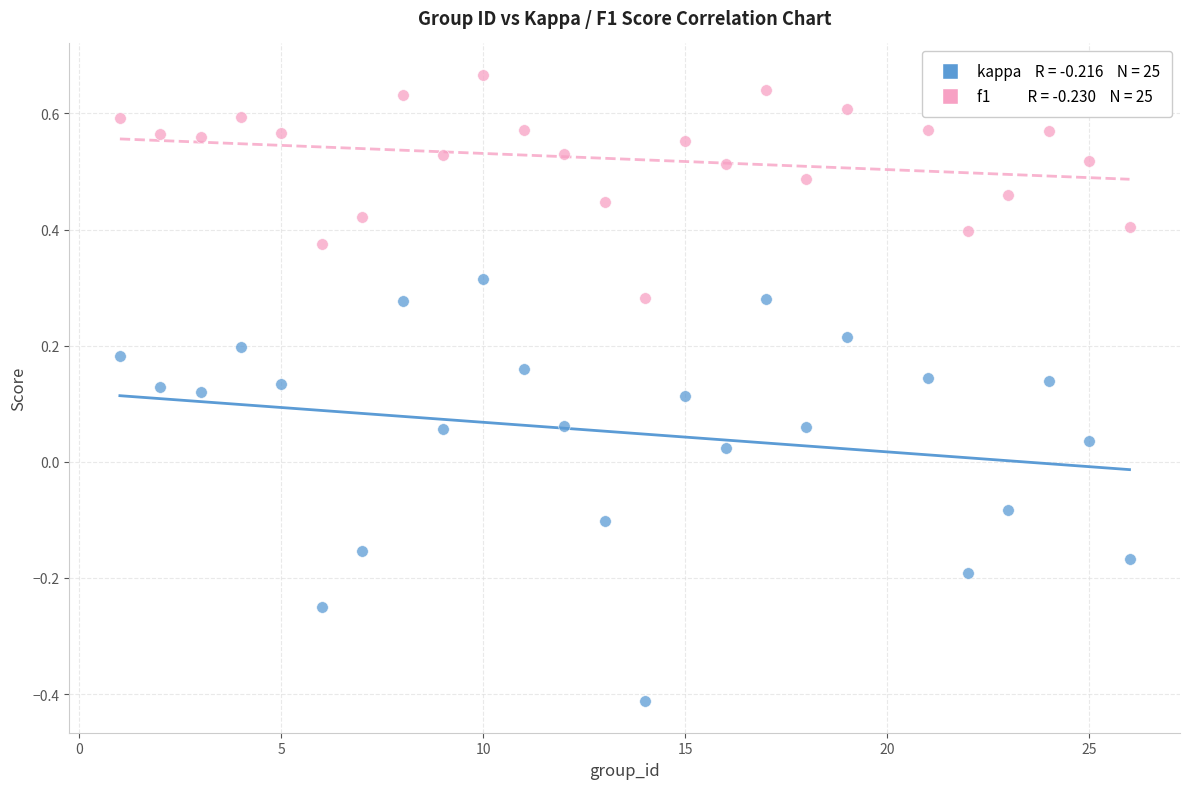

Across all data points, what is the range of X values (max minus min)?

25.0